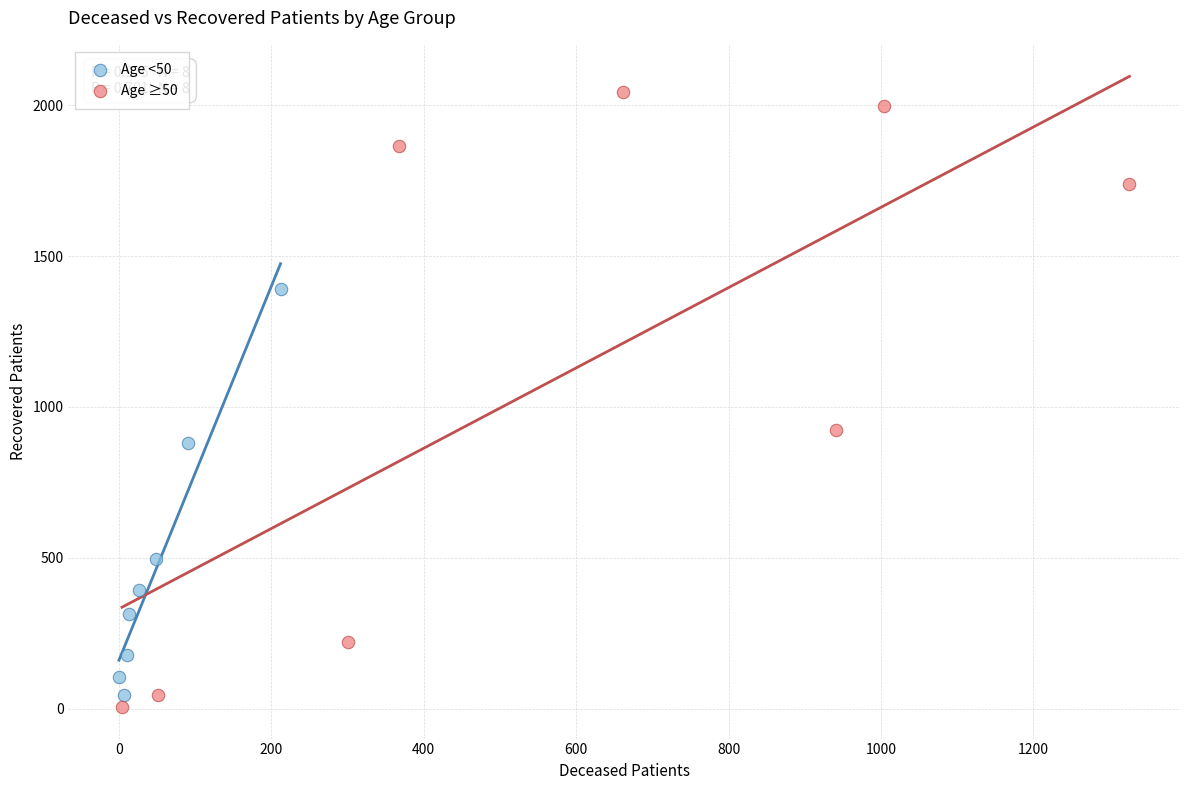

Which series reaches the maximum Y coordinate?

Age ≥50